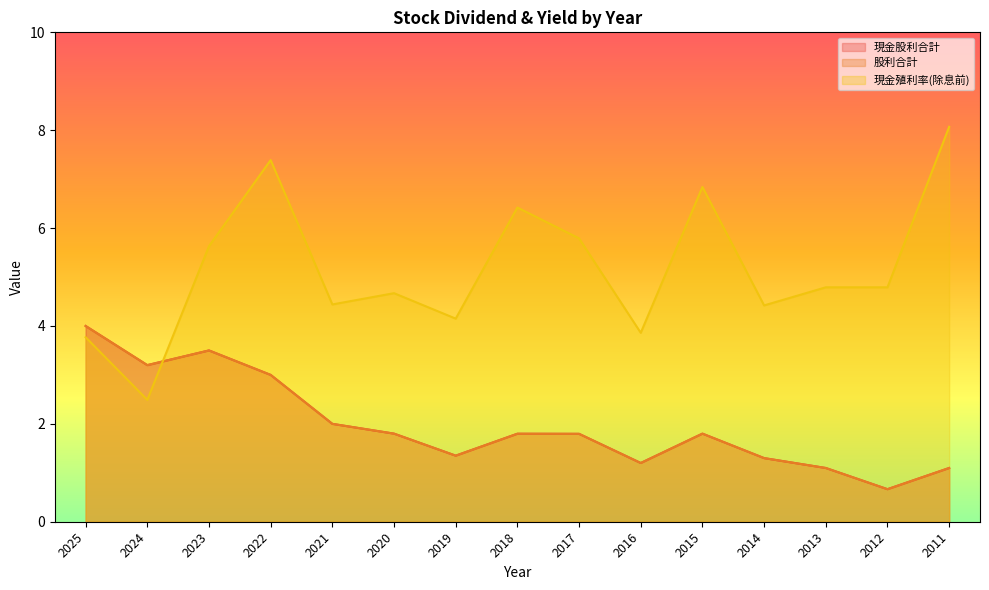

Is it true that 現金股利合計 equals 1.4 at 2019?

True